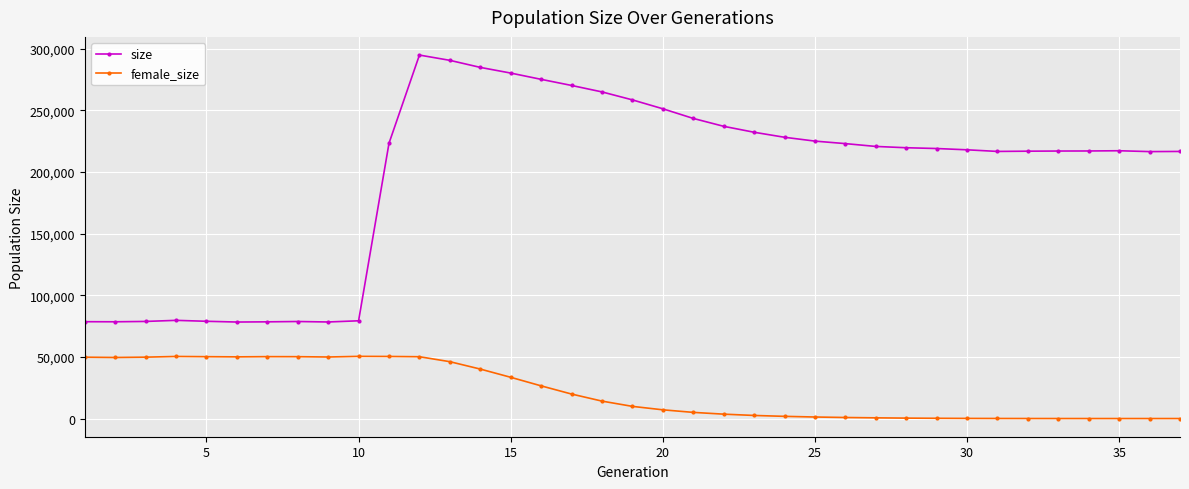

Which series has the largest range (max minus min)?

size